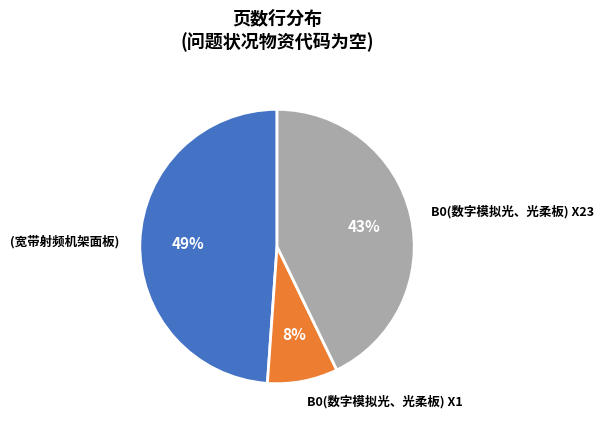

Is it true that B0(数字模拟光、光柔板) X1 is 8% of the pie?

True